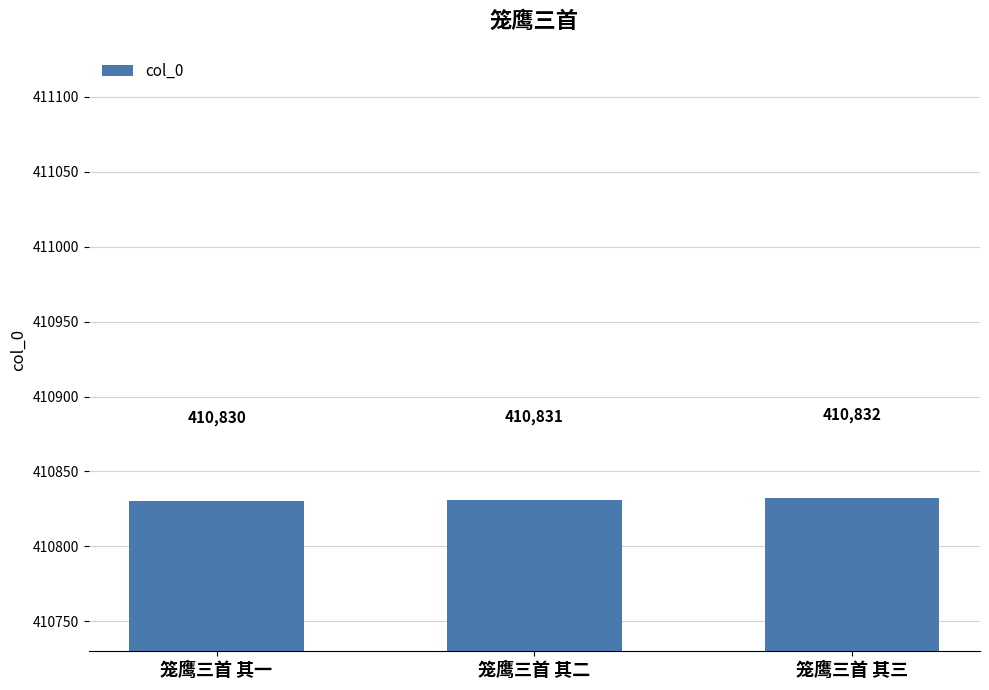

What is the sum of all values?

1232493